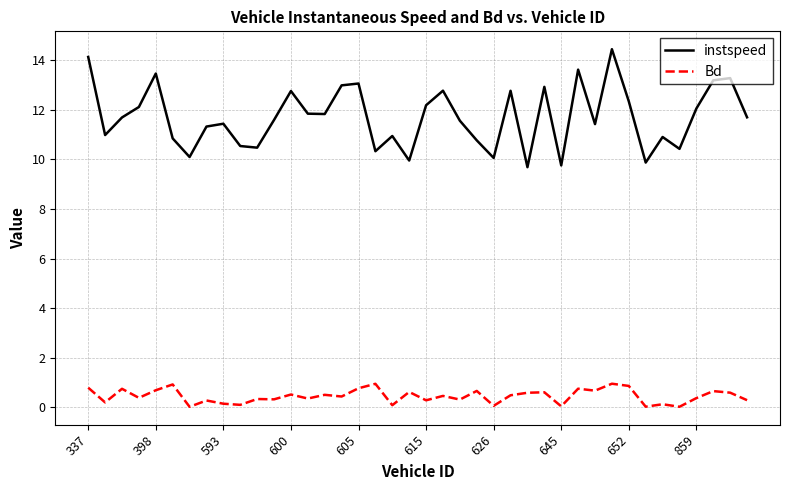

List the series in order of their overall mean, lowest first.

Bd, instspeed